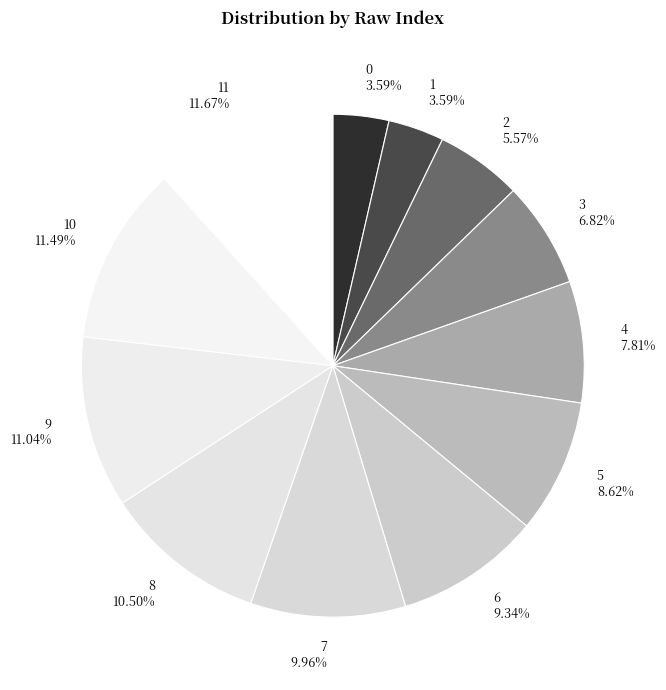

Combined, do 4 and 5 account for over 50%?

No